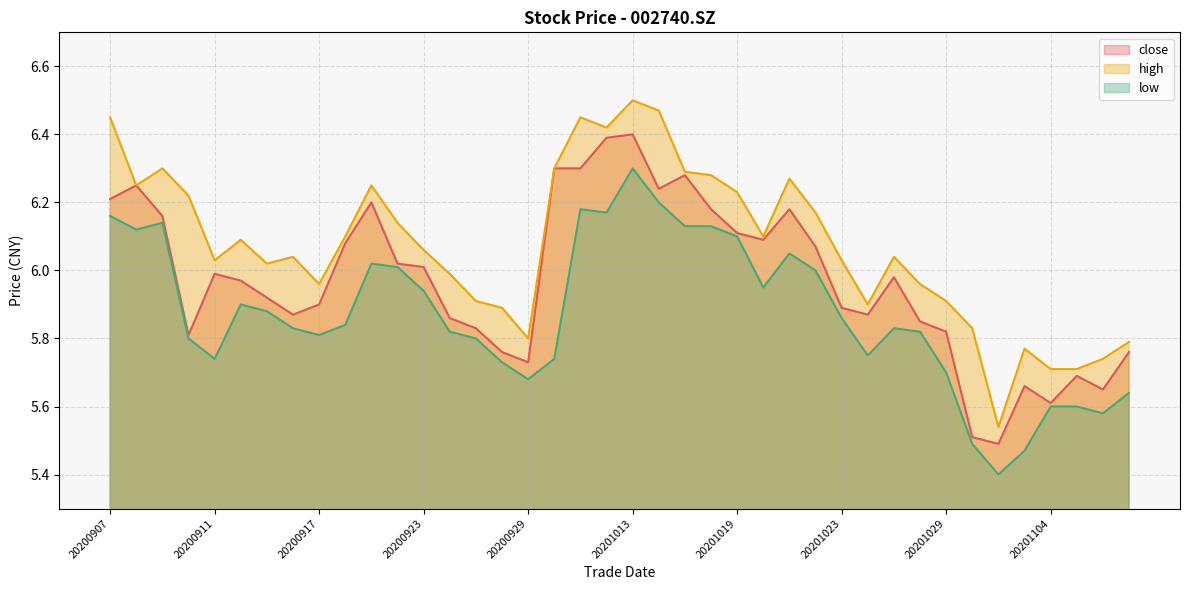

List the series in order of their overall mean, lowest first.

low, close, high